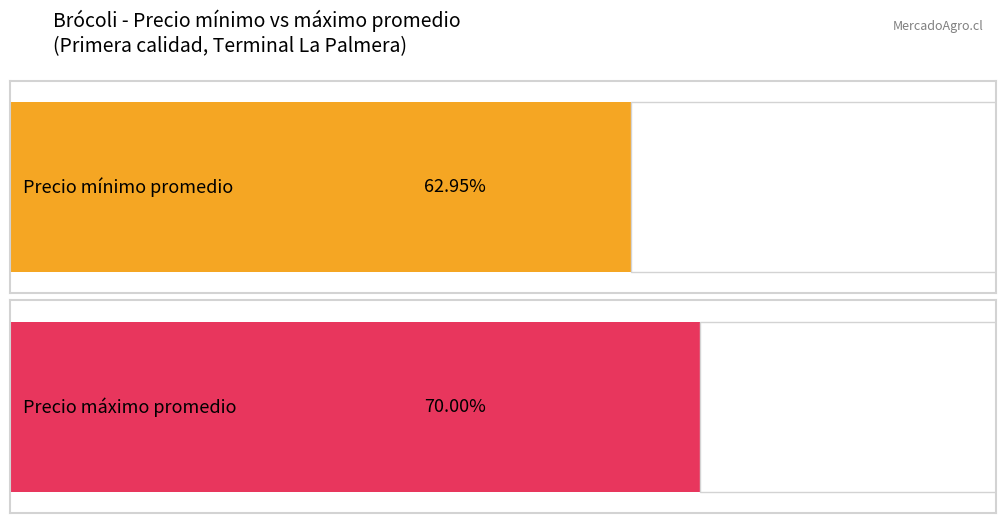

Rank the series at 750 from highest to lowest value.

Precio maximo, Precio minimo